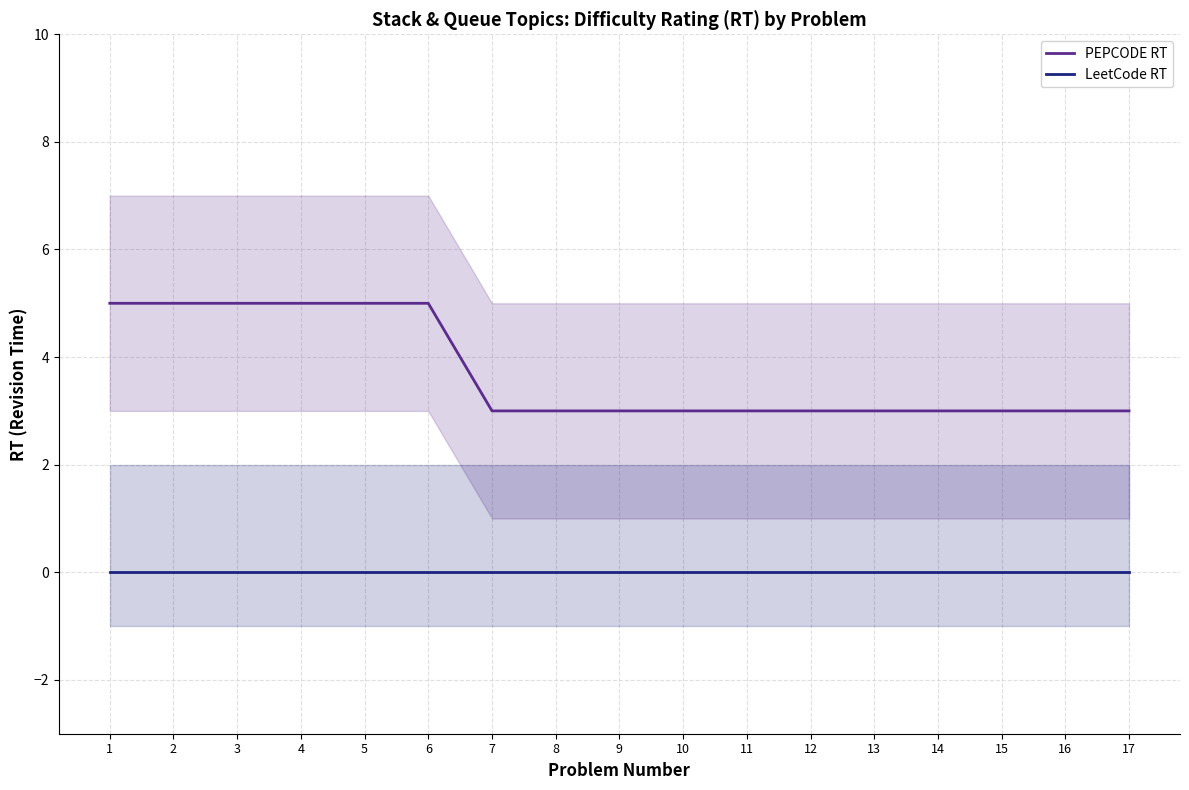

Does the chart have visible grid lines?

Yes